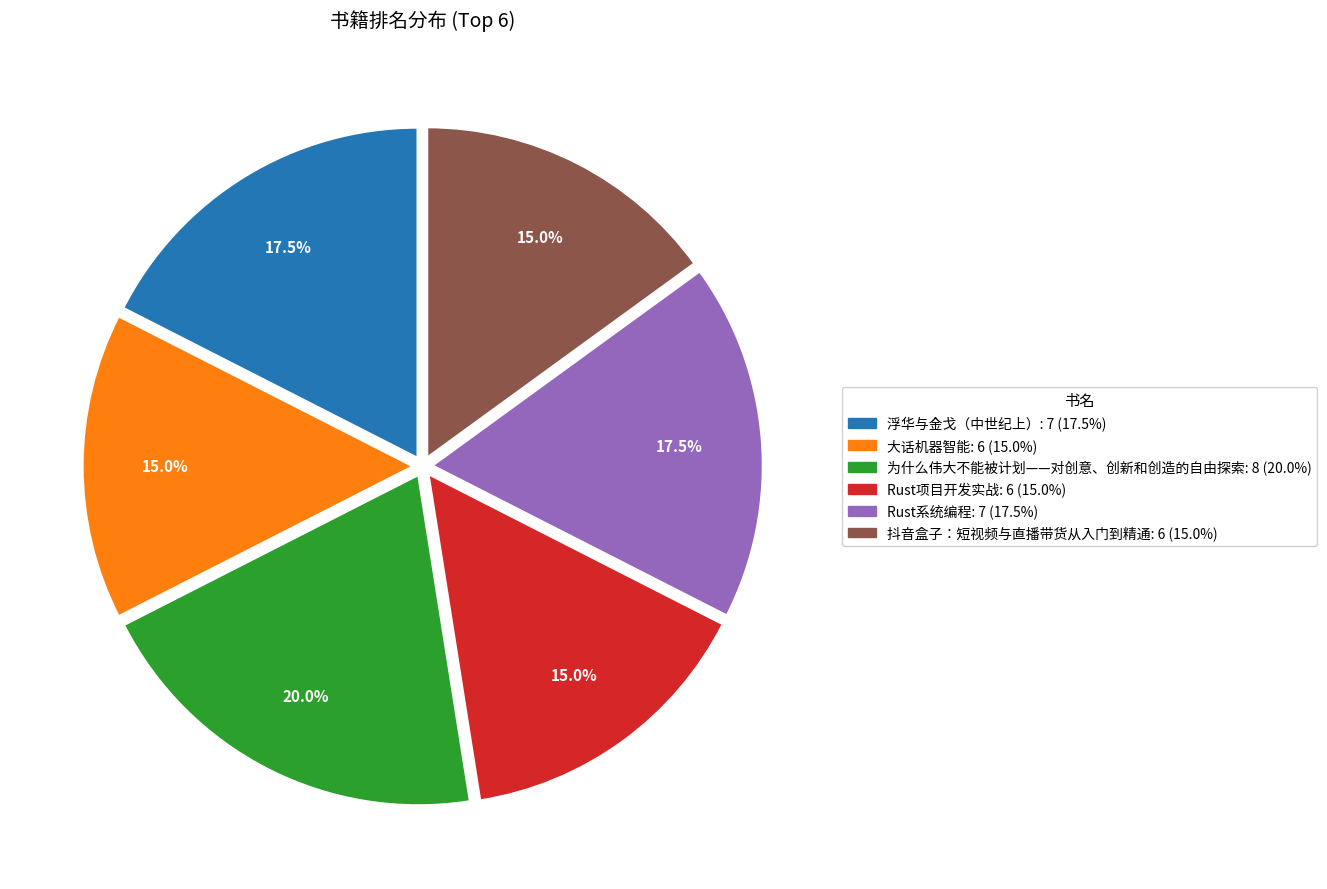

The 抖音盒子：短视频与直播带货从入门到精通 slice represents 3% of the pie. True or false?

False